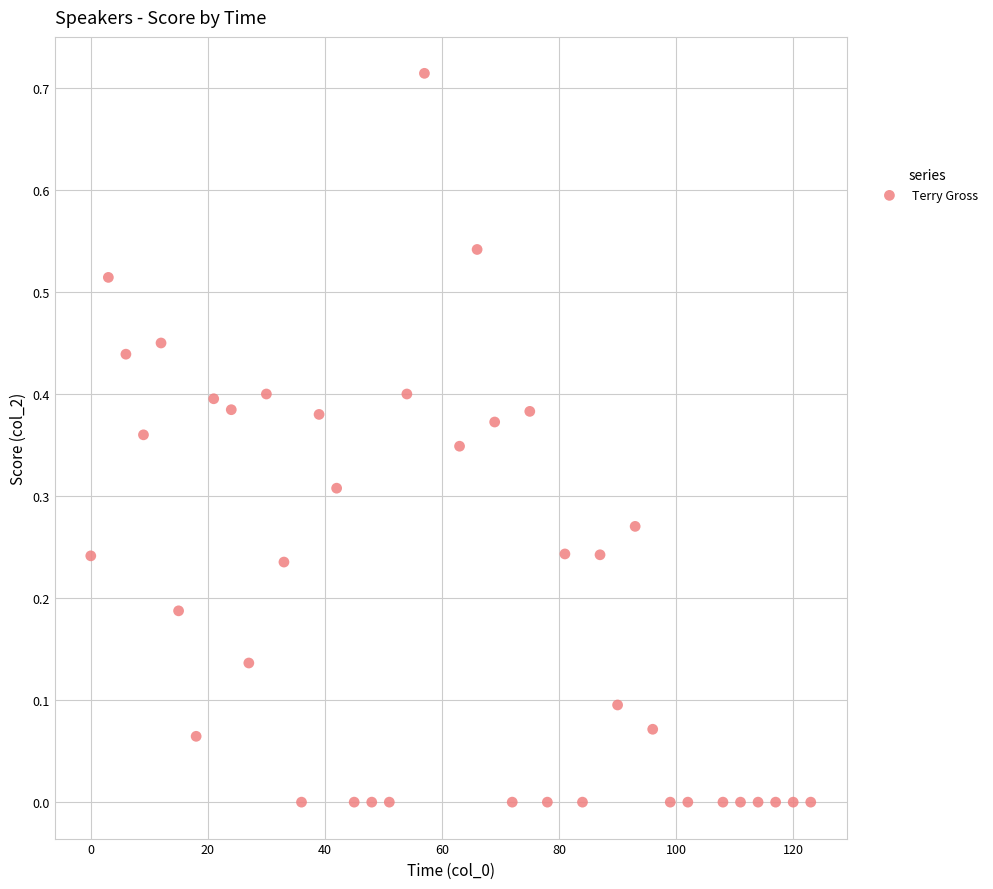

What is the range of X values (max minus min)?

123.0